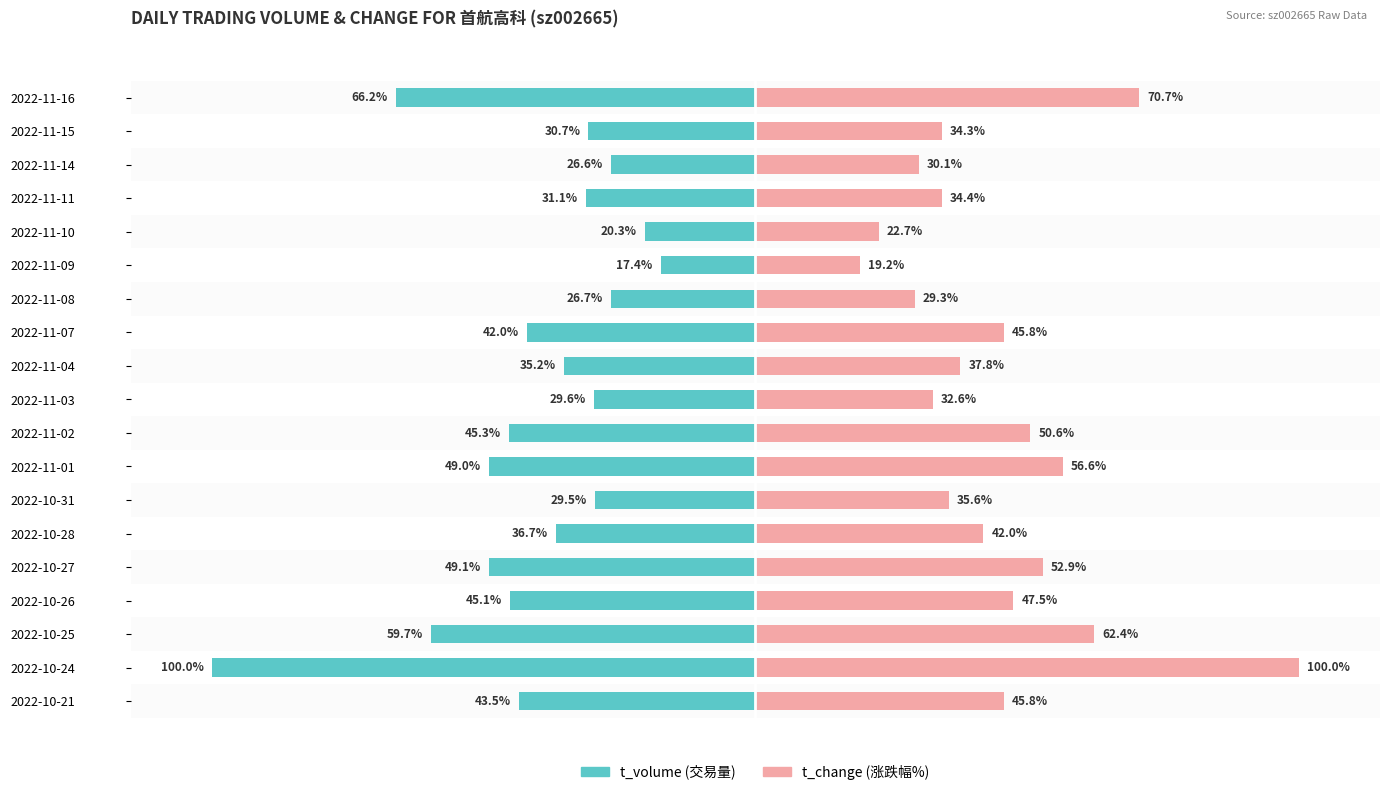

Is the value of t_volume at 2022-10-21 greater than the value of t_change at 2022-11-01?

No